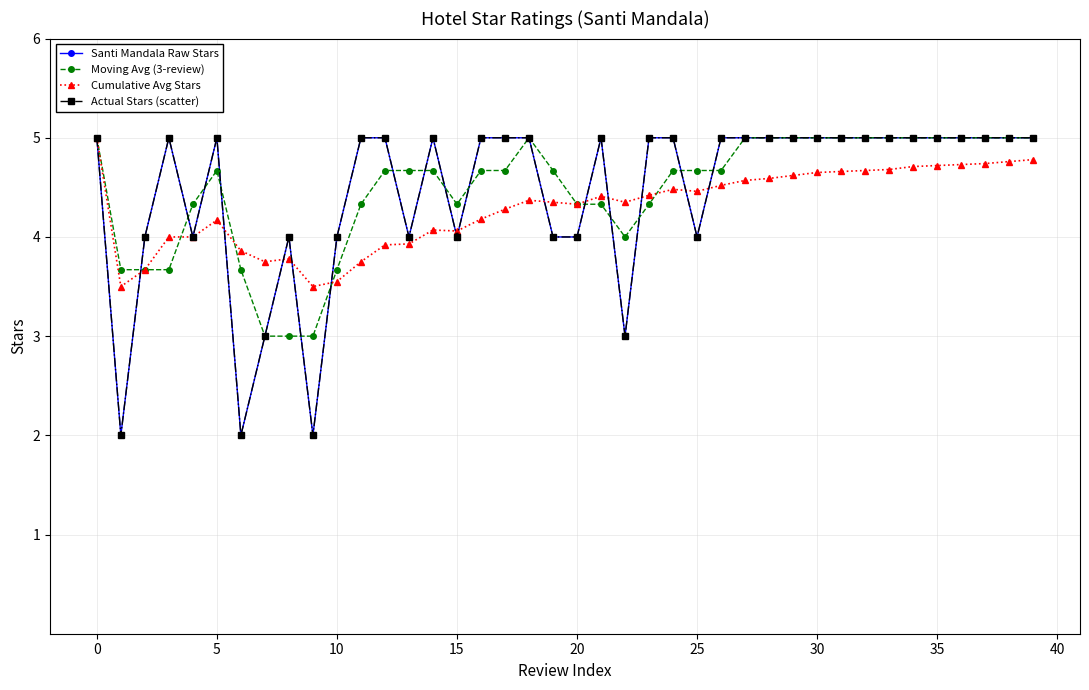

True or false: Moving Avg (3-review) and Cumulative Avg Stars cross at least once.

True